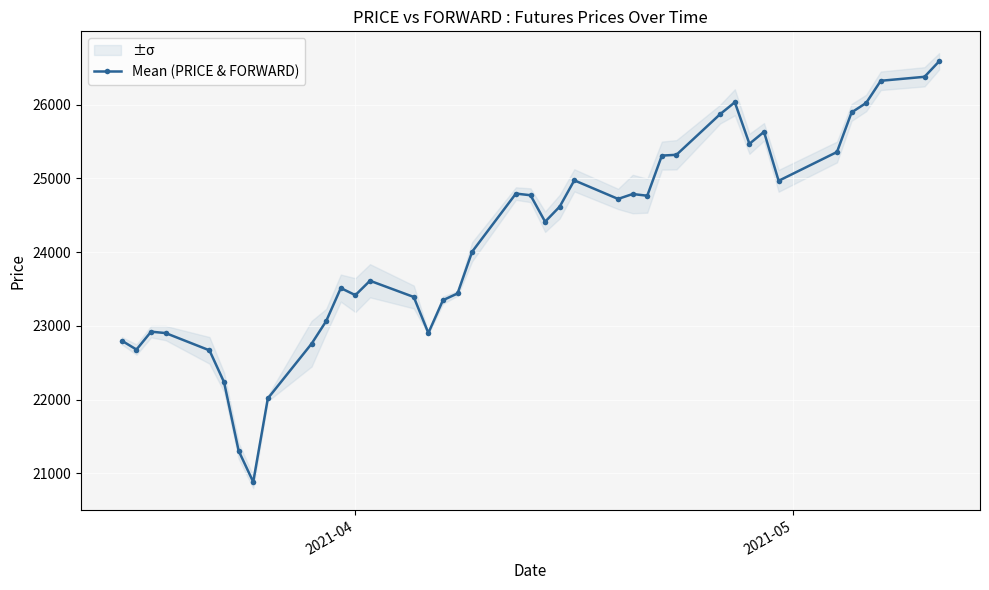

What is the value of the Mean (PRICE & FORWARD) point at the 1st from the left?

22799.5